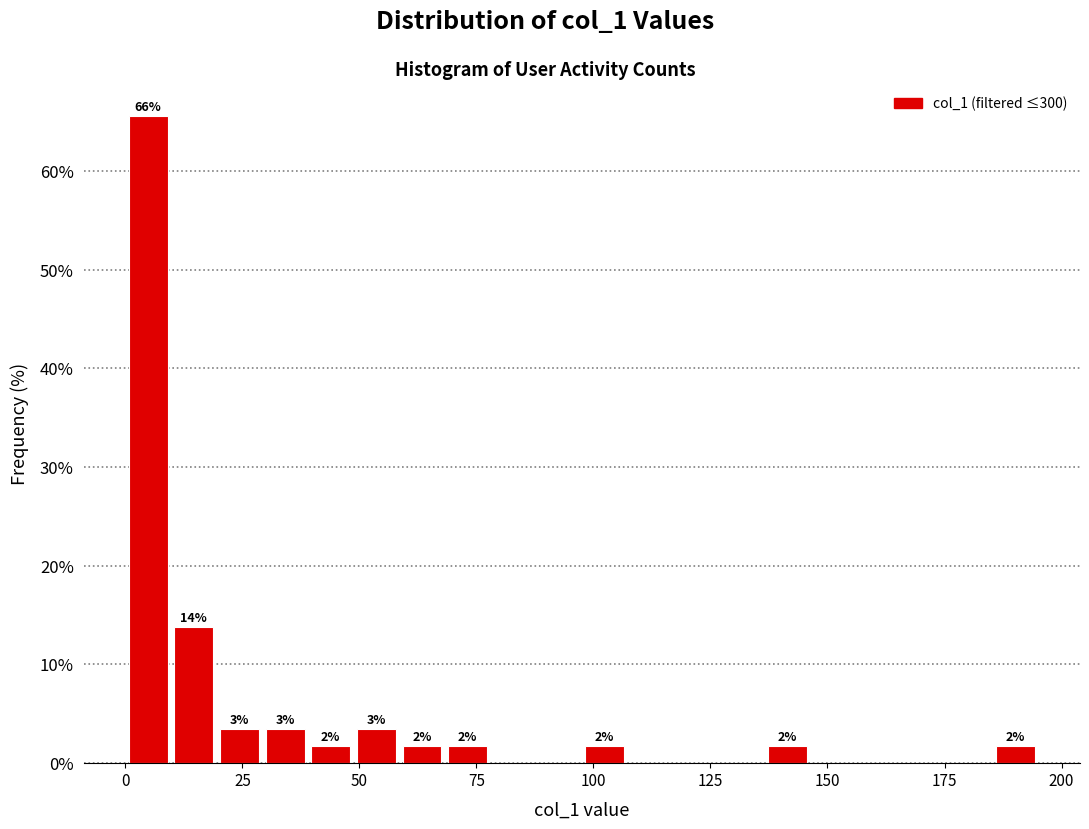

Read against the x-axis, roughly where is the centre of the tallest bar?

5